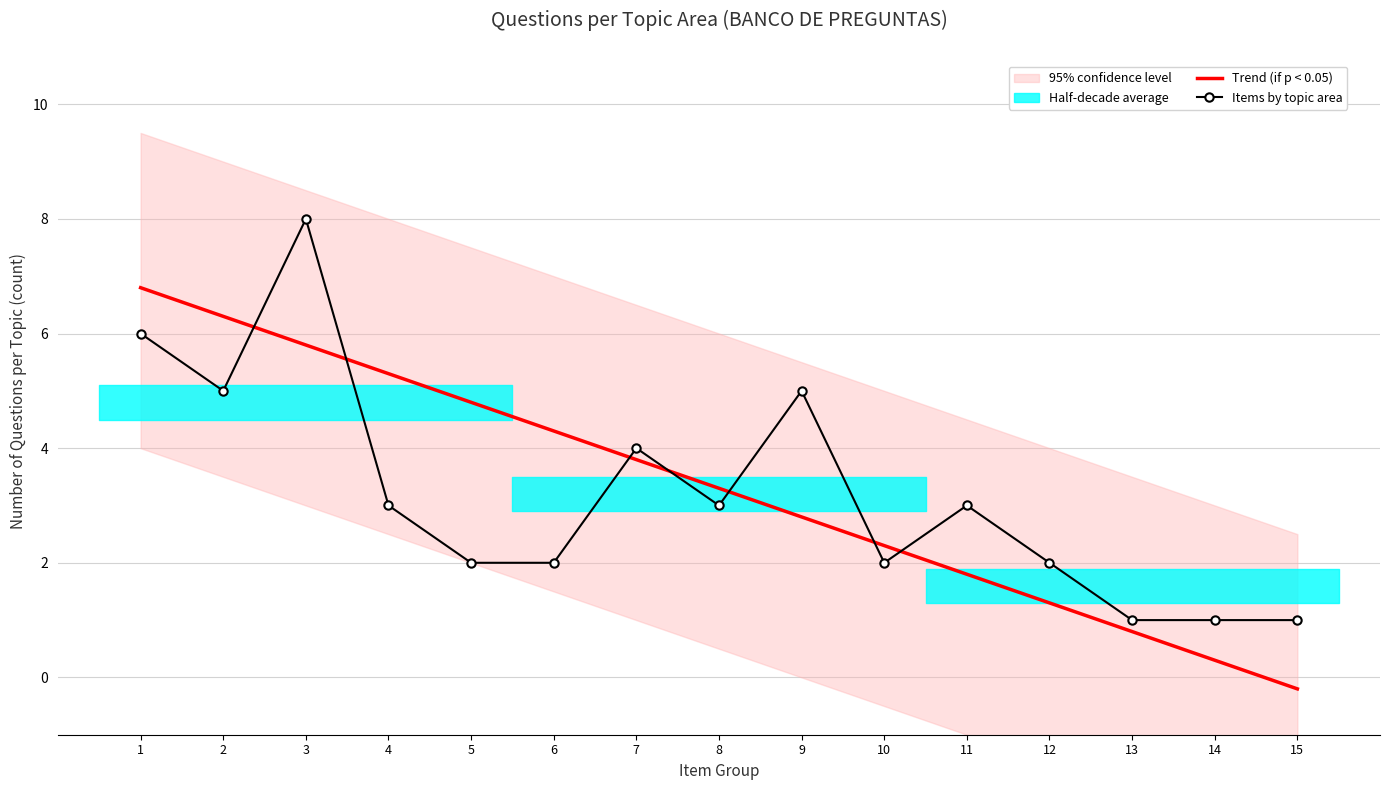

Reading right to left, extract all data points from this chart.

Trend (if p < 0.05): -0.2	0.3	0.8	1.3	1.8	2.3	2.8	3.3	3.8	4.3	4.8	5.3	5.8	6.3	6.8
Items by topic area: 1.0	1.0	1.0	2.0	3.0	2.0	5.0	3.0	4.0	2.0	2.0	3.0	8.0	5.0	6.0